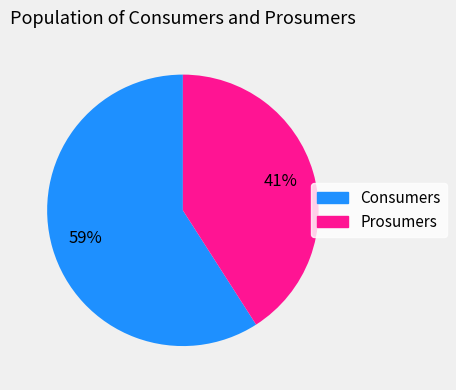

Which category has the biggest portion of the pie?

Consumers